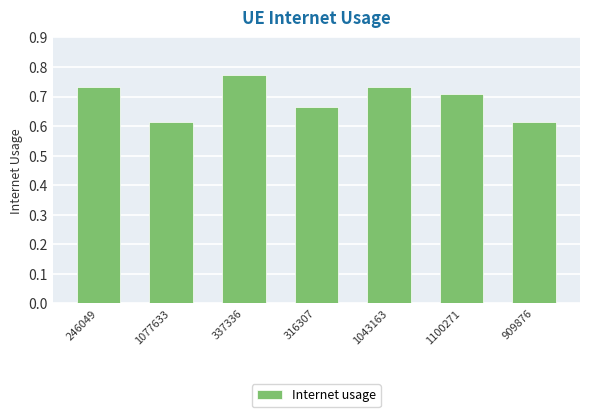

Count the number of categories in the chart.

7